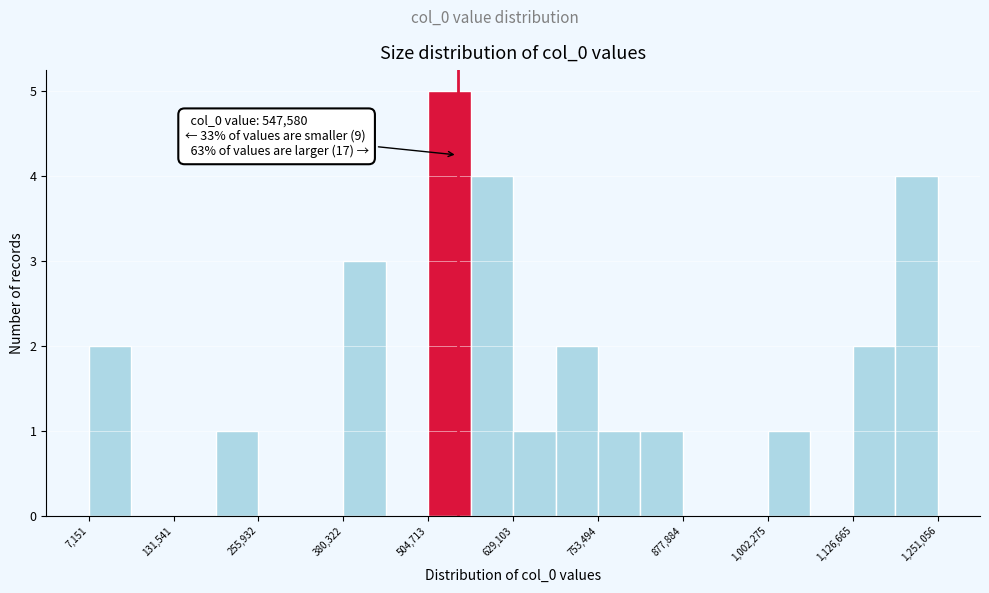

Around what value on the x-axis is the tallest bar? Give the approximate position of its centre, as read against the axis.

540000